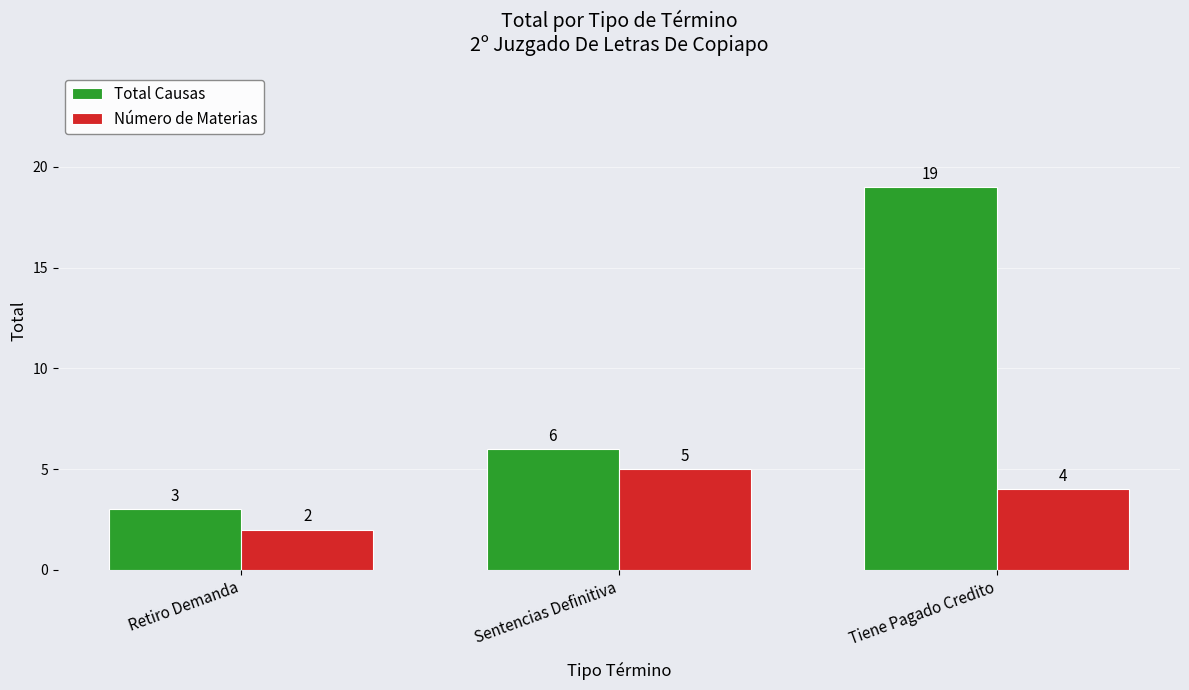

Which category has the lowest value in the Total Causas series?

Retiro Demanda